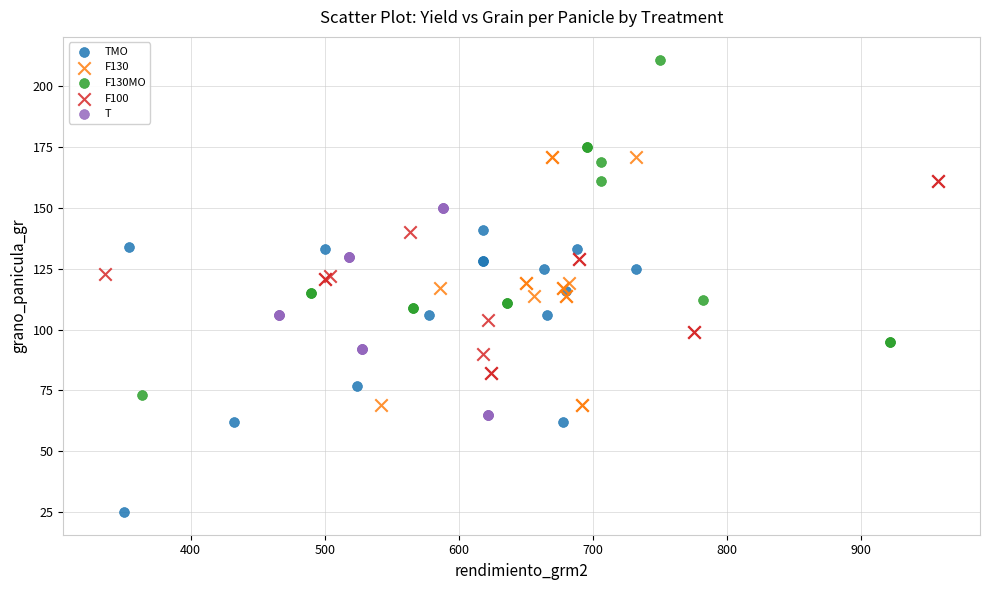

Which series reaches the maximum Y coordinate?

F130MO